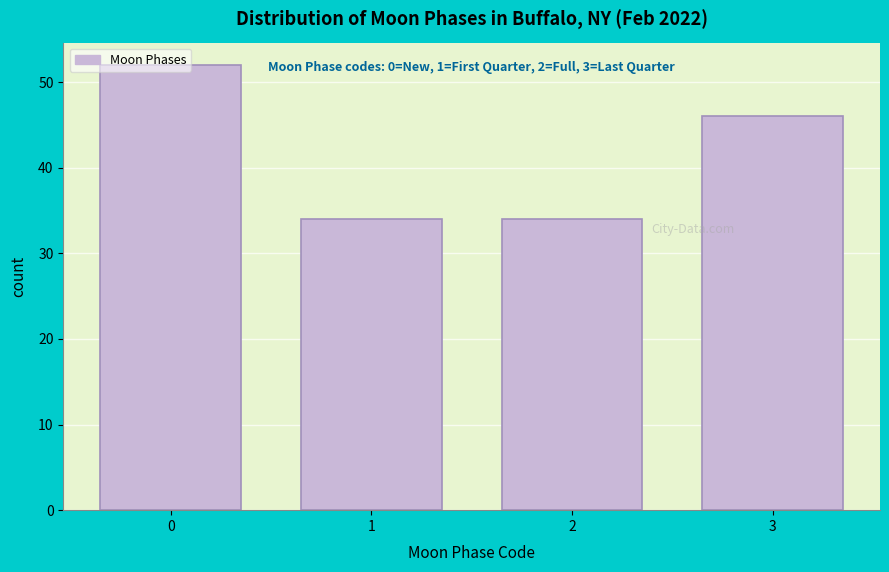

What is the smallest value displayed?

34